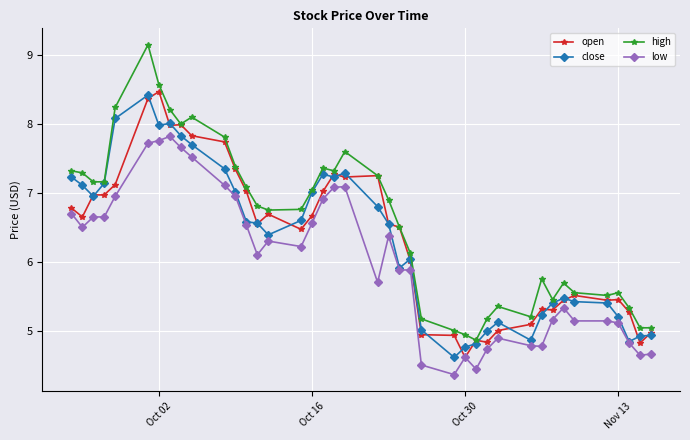

True or false: high has more than 0 points higher than both neighbors.

True